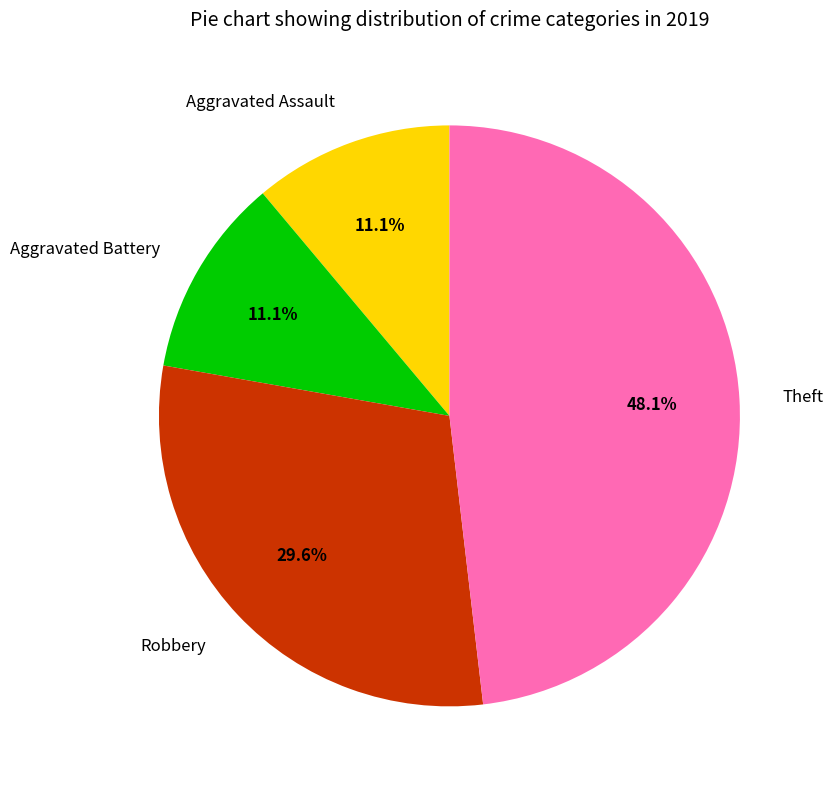

Combined, what portion of the pie is Theft and Robbery?

77.8%